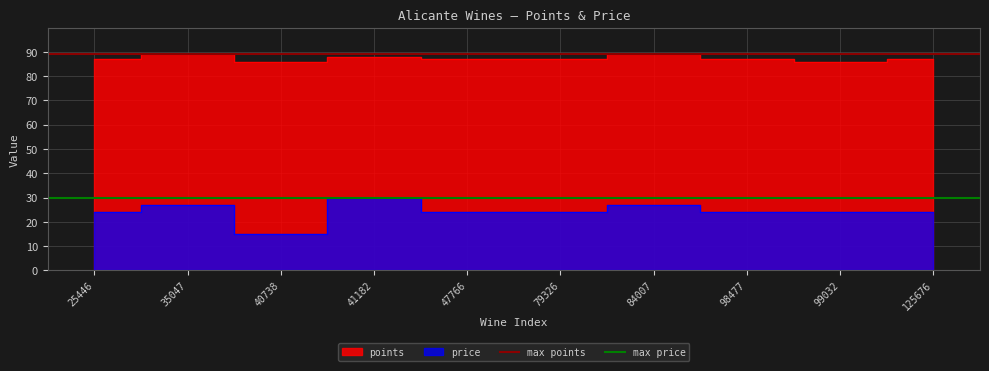

True or false: max price has a value of 30 at 35047.

True